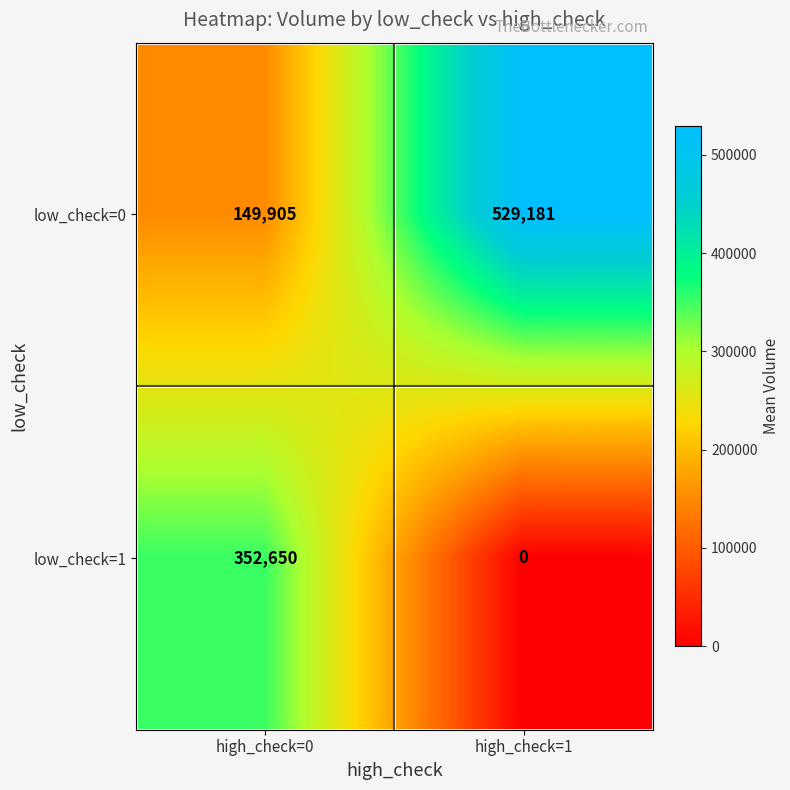

Is it true that low_check=0 equals 849468 at high_check=1?

False